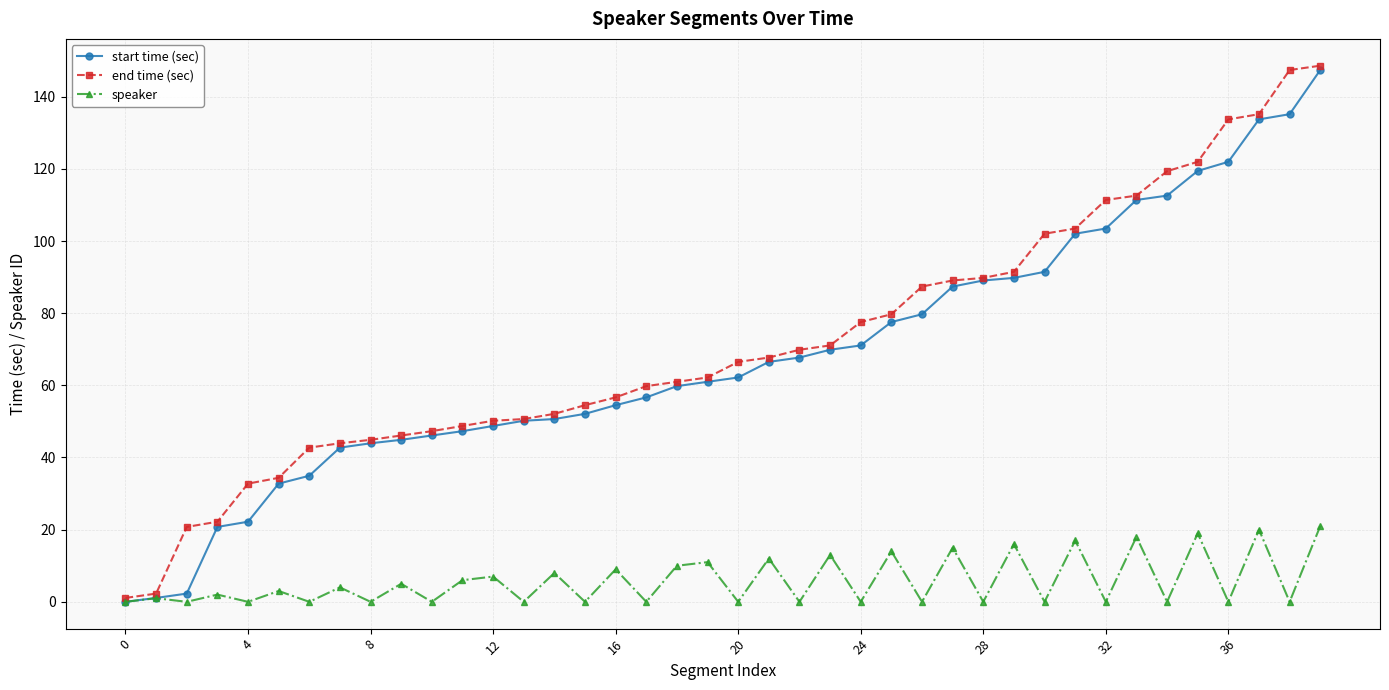

At how many categories does at least one series exceed 82?

14